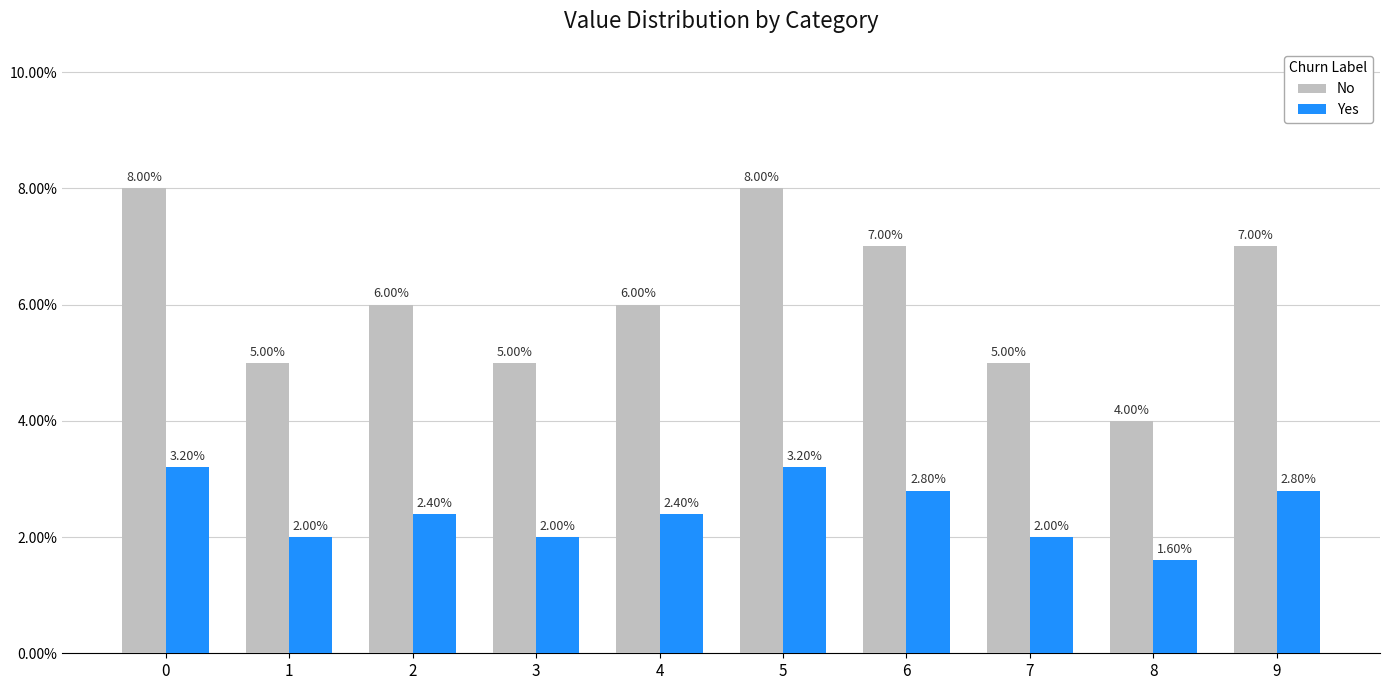

What is the difference between the maximum and second lowest values in the No series?

3.0